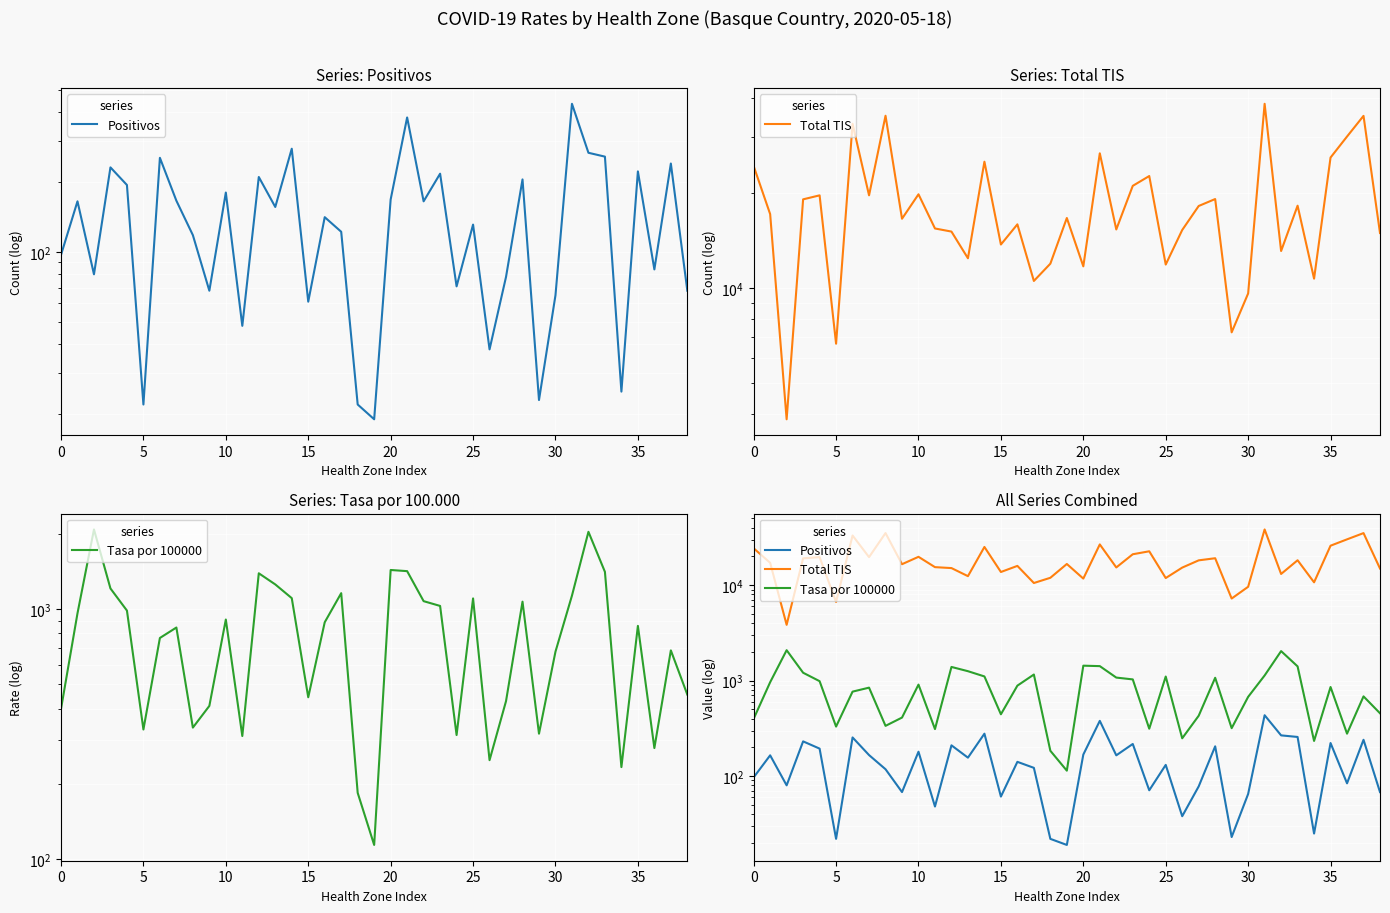

True or false: Tasa por 100000 and Positivos cross at least once.

False